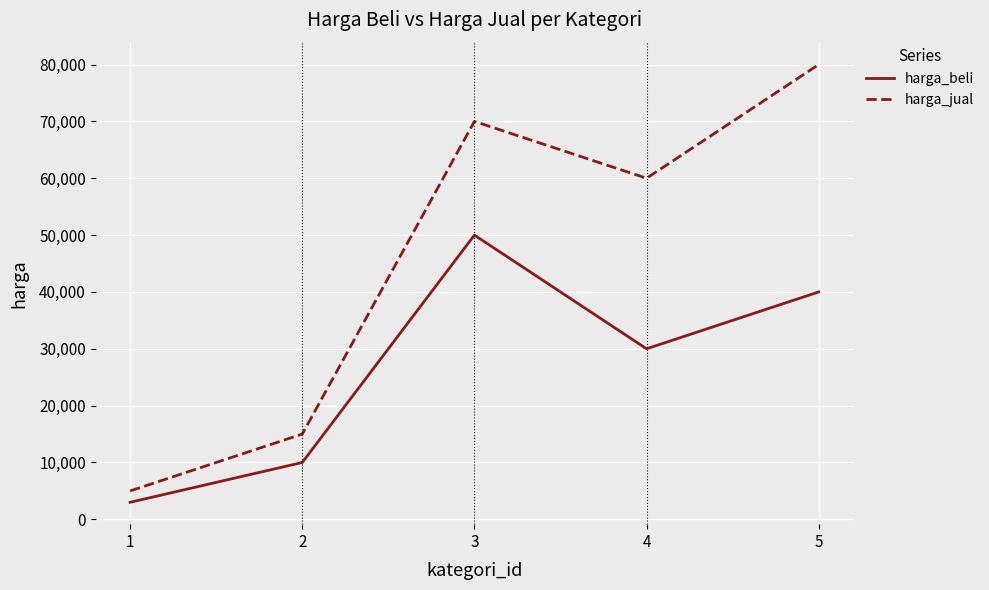

Is the value of harga_jual at 5 greater than the value of harga_beli at 1?

Yes